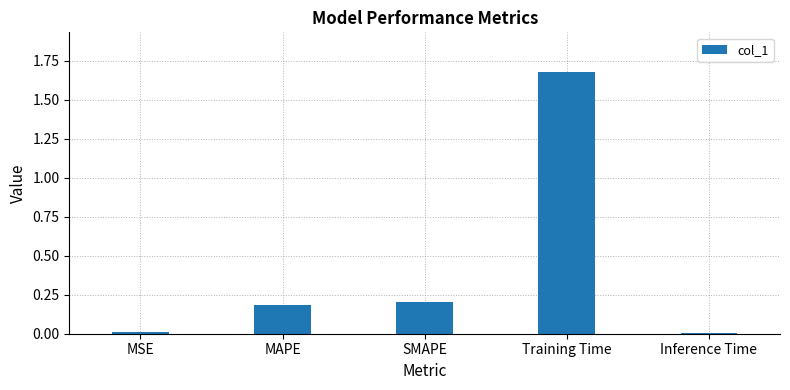

Count the number of categories in the chart.

5